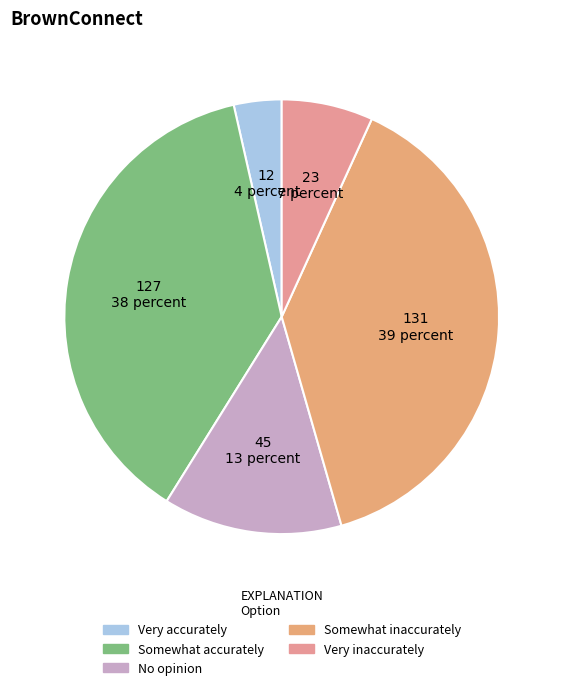

Do No opinion and Very accurately together represent more than half of the pie?

No